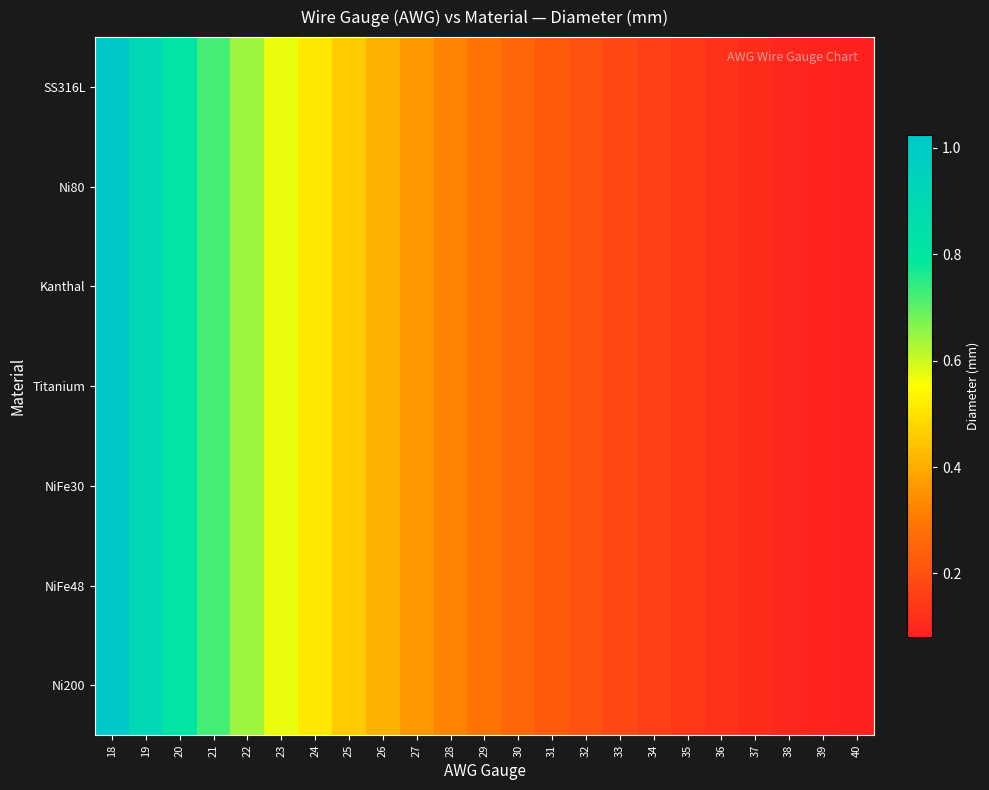

Count the number of categories in the chart.

23